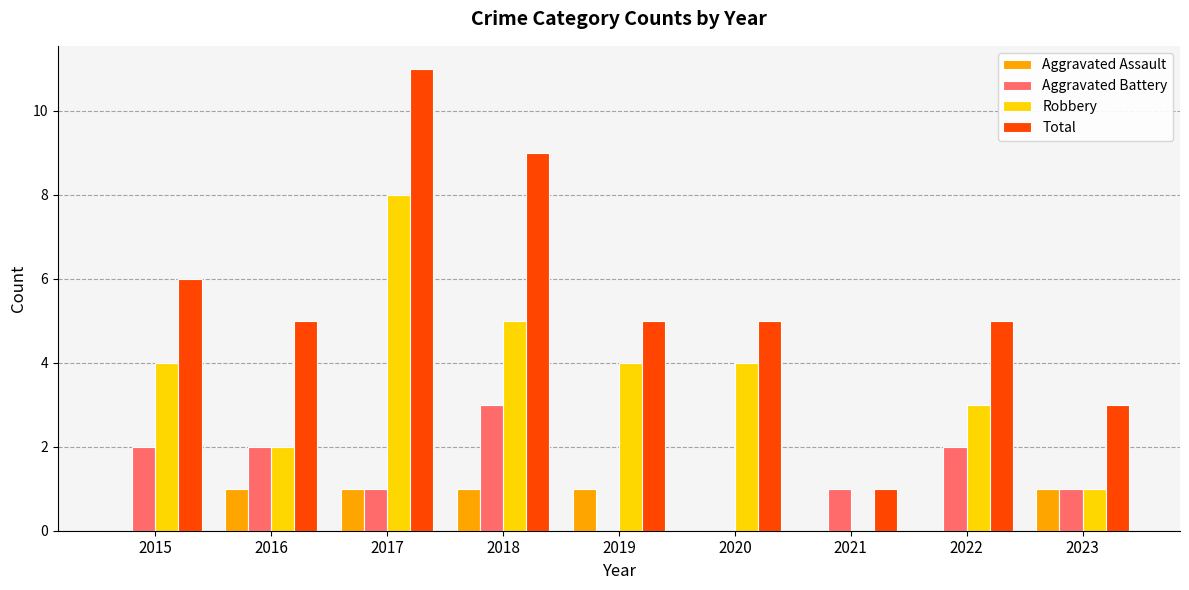

Count the number of data series in this chart.

4